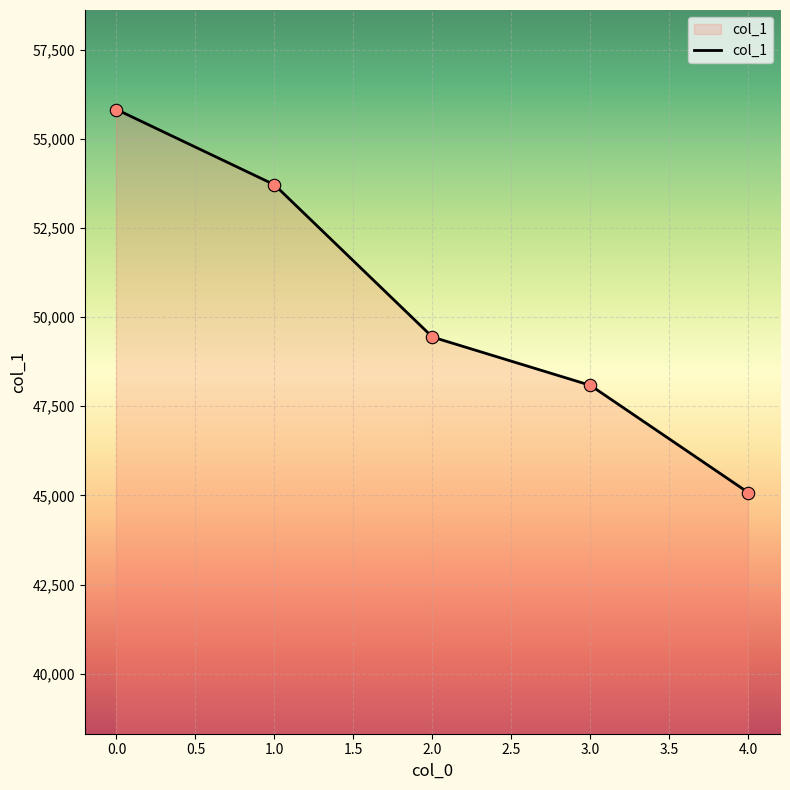

What is the ratio of the value at 3.0 to the value at 0.0?

0.9